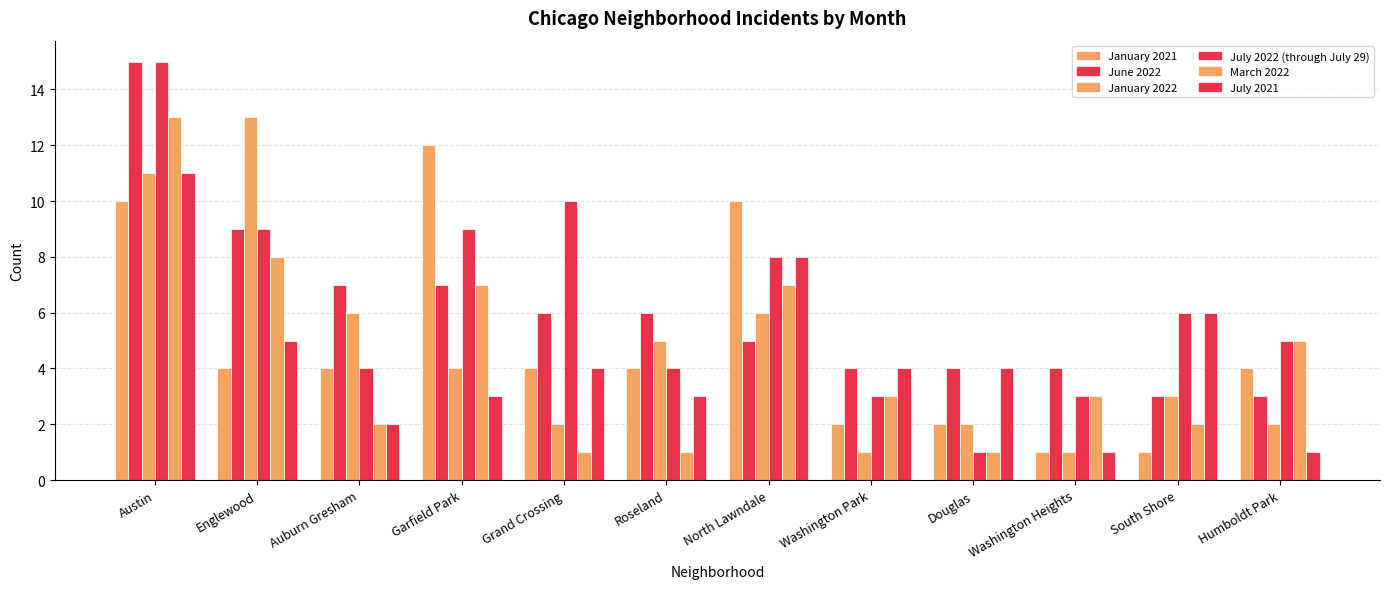

What is the sum of the July 2022 (through July 29) values at Grand Crossing and Roseland?

14